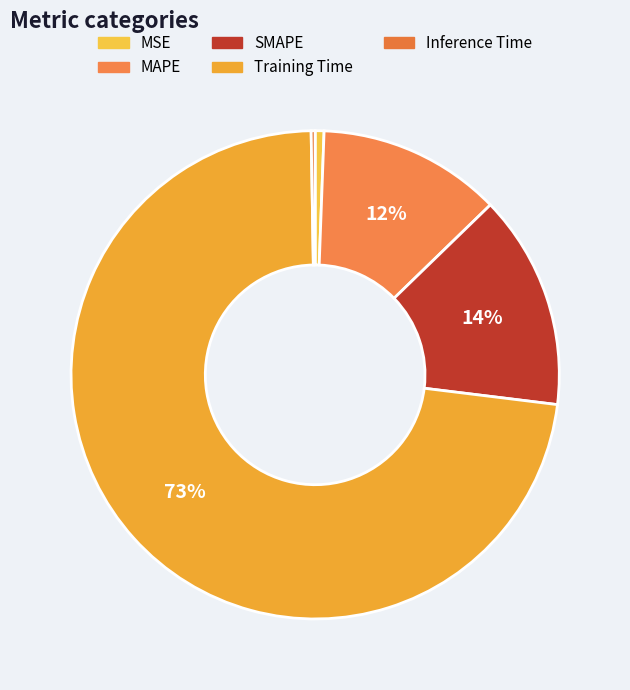

To the nearest percent, what is the difference between the MAPE and SMAPE slice percentages?

2%